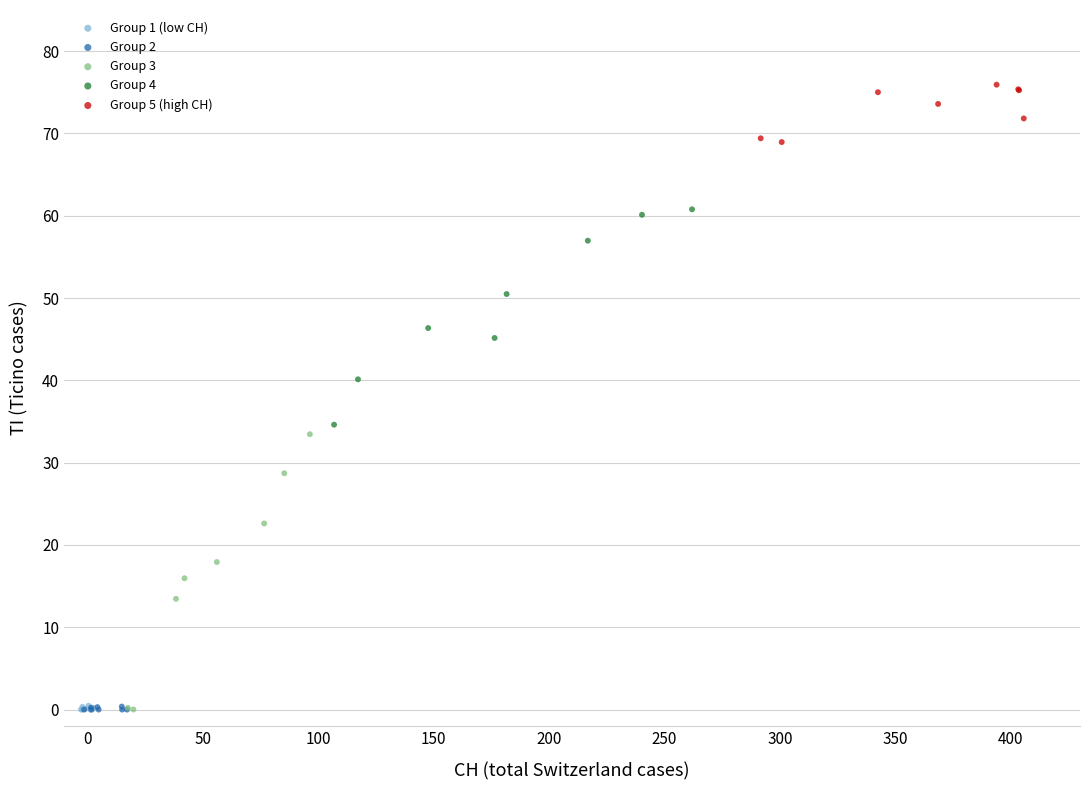

Which series has the largest Y range (max minus min)?

Group 3